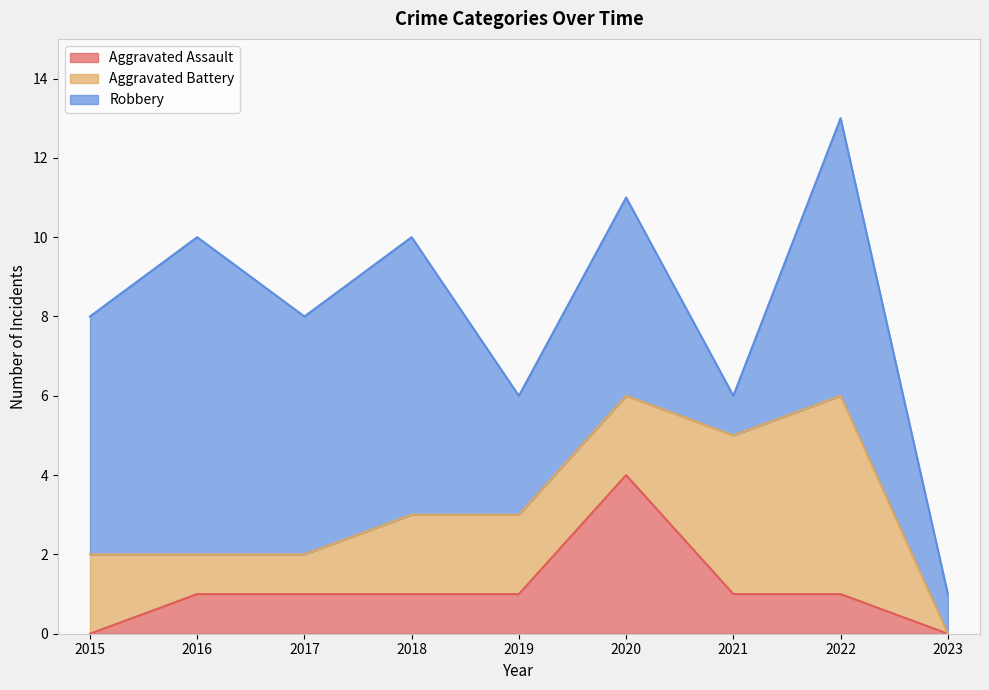

What is the difference between the maximum and minimum values in the Aggravated Assault series?

4